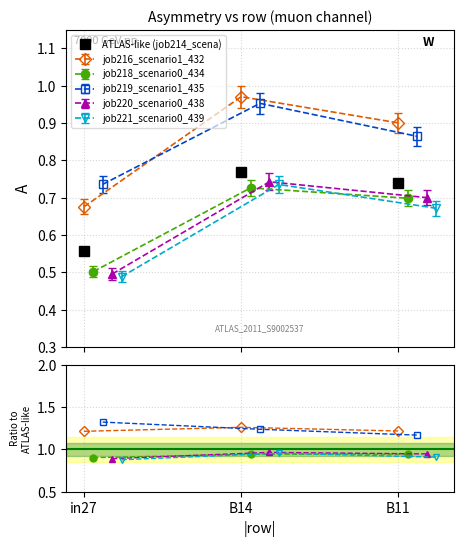

How many ATLAS-like (job214_scena) values are between 0 and 1?

3